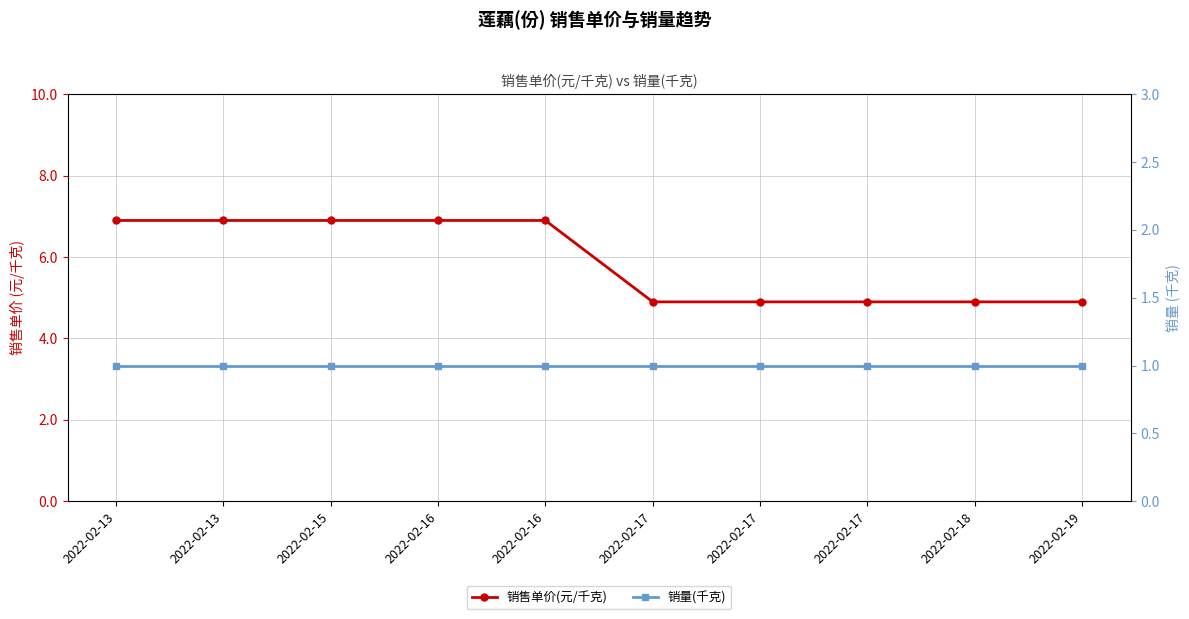

At how many categories does at least one series exceed 1?

10